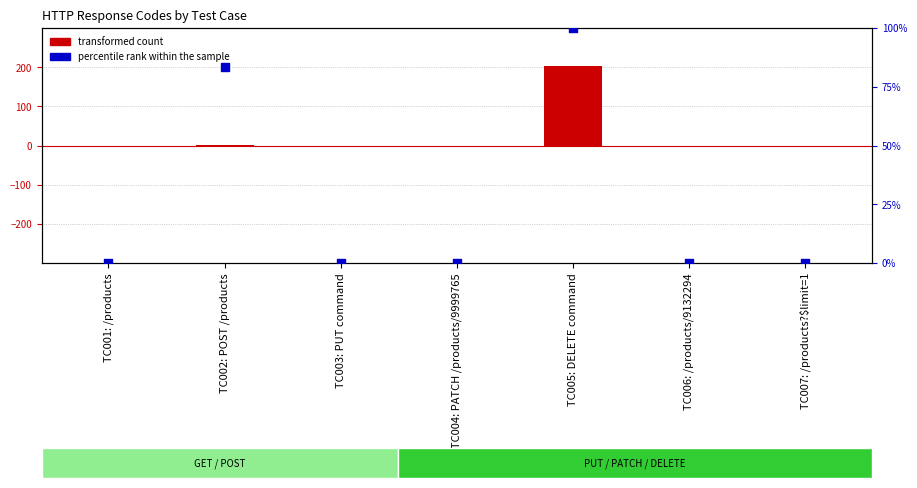

Which series has the largest total across all categories?

transformed count